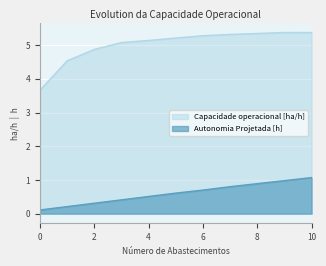

At how many categories does at least one series exceed 0?

11